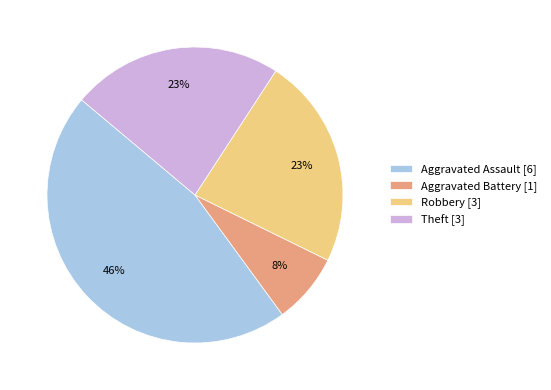

To the nearest percent, what percentage of the pie is Aggravated Battery [1]?

8%